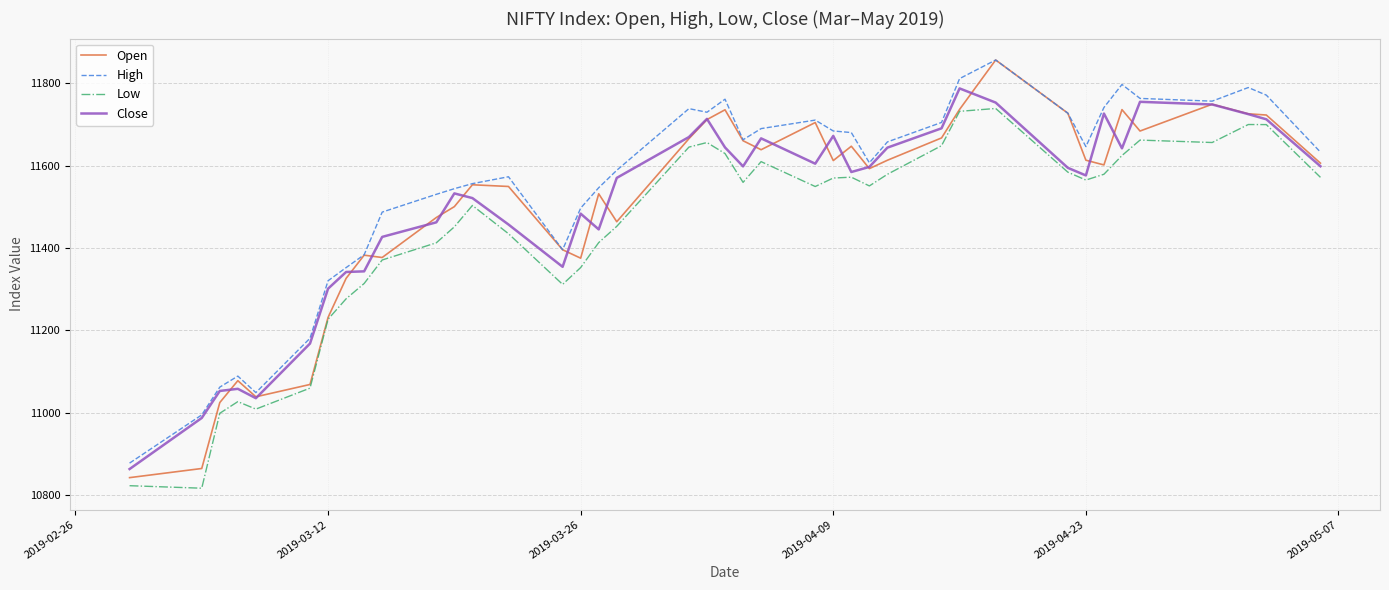

What are all the series names shown in the legend?

Open, High, Low, Close